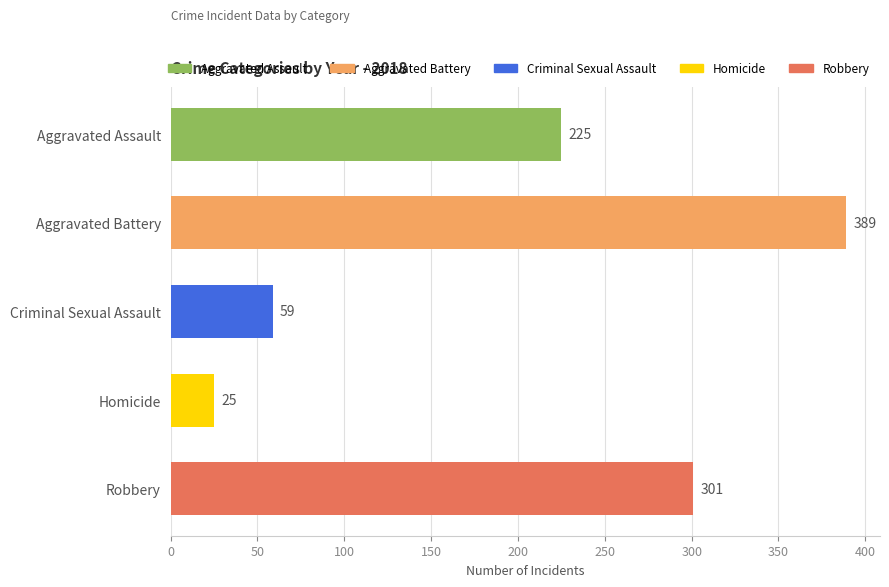

What is the sum of the values at Aggravated Assault and Robbery?

526